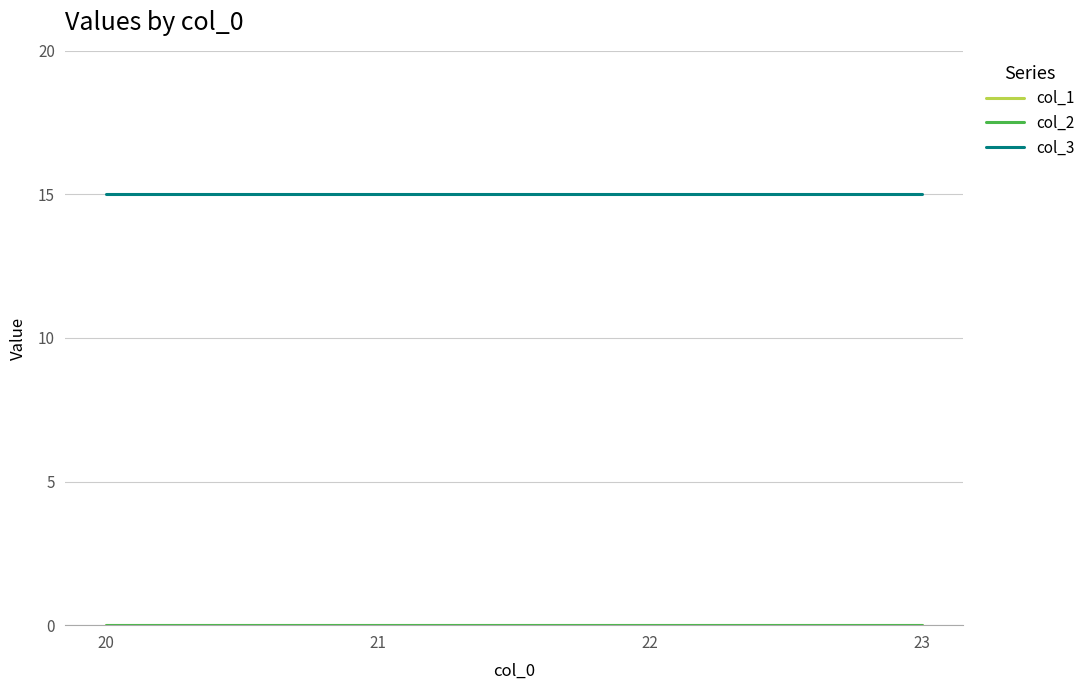

At which category does the chart reach its minimum across all series?

20